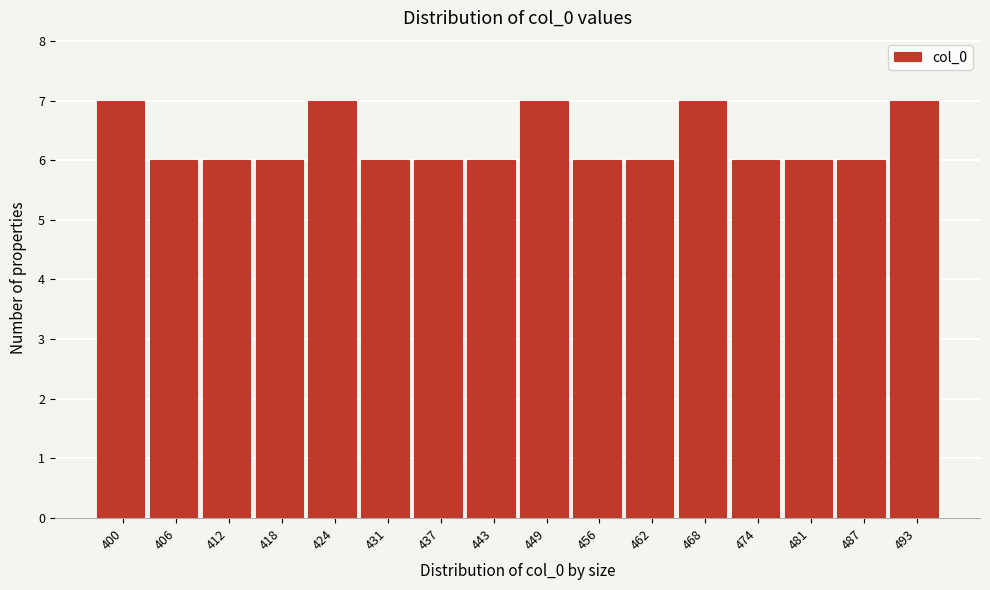

Reading left to right, extract all data points from this chart.

400=7	406=6	412=6	418=6	424=7	431=6	437=6	443=6	449=7	456=6	462=6	468=7	474=6	481=6	487=6	493=7